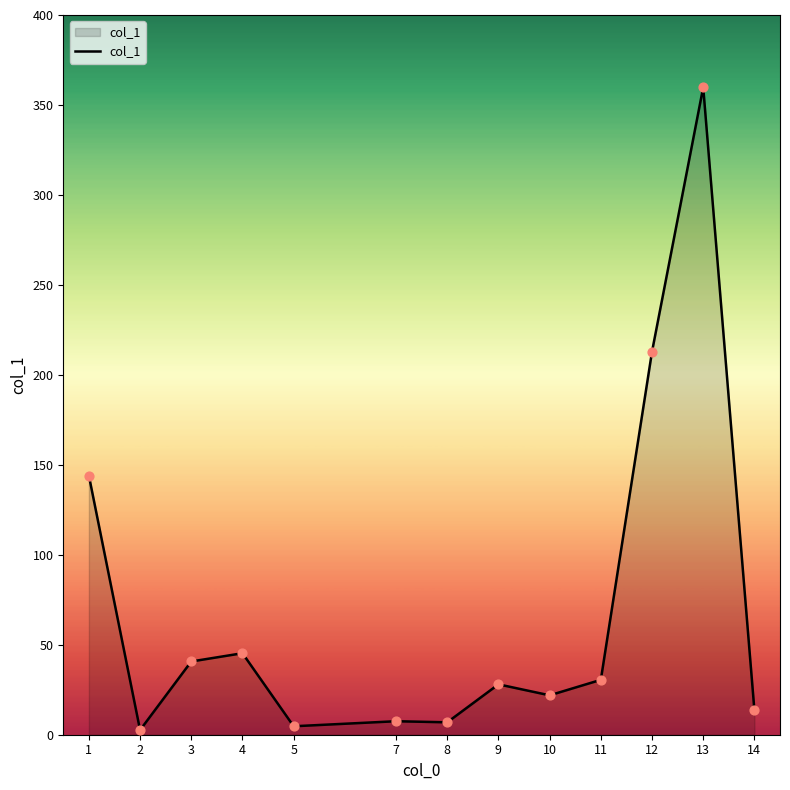

Which has a higher value, 8 or 2?

8